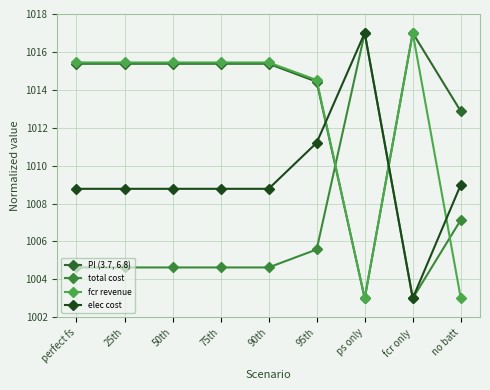

Where does the PI (3.7, 6.8) series first go above 1015?

perfect fs